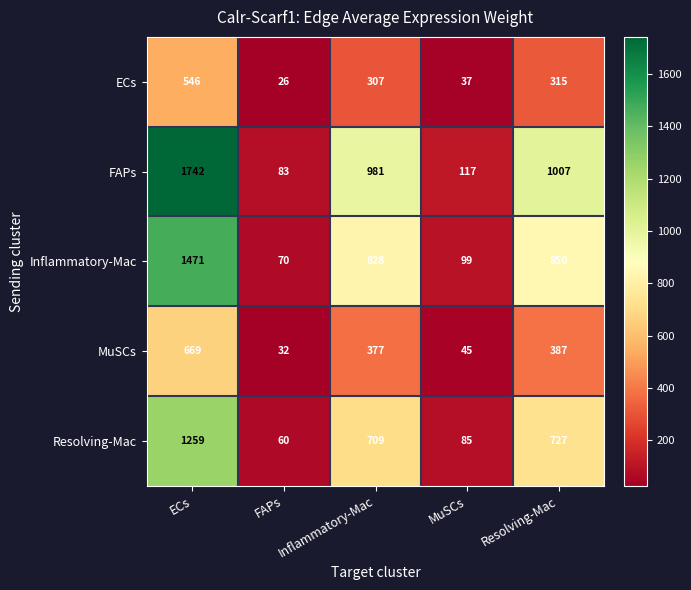

How many series are shown in this chart?

5